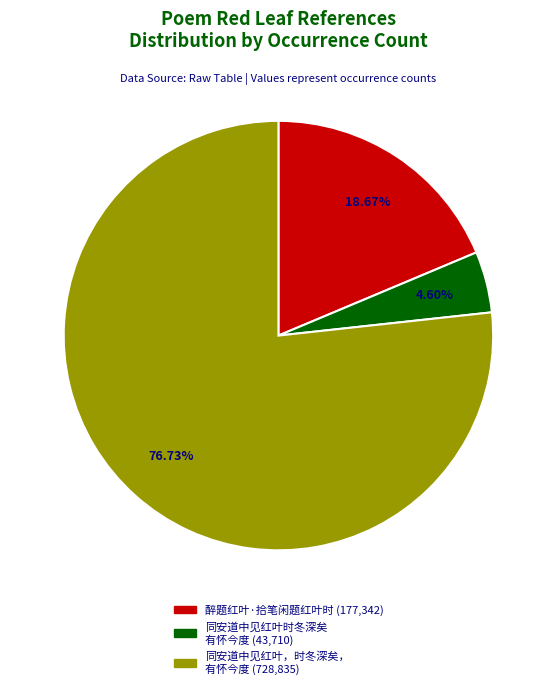

Is it true that 醉题红叶·拾笔闲题红叶时 is 19% of the pie?

True